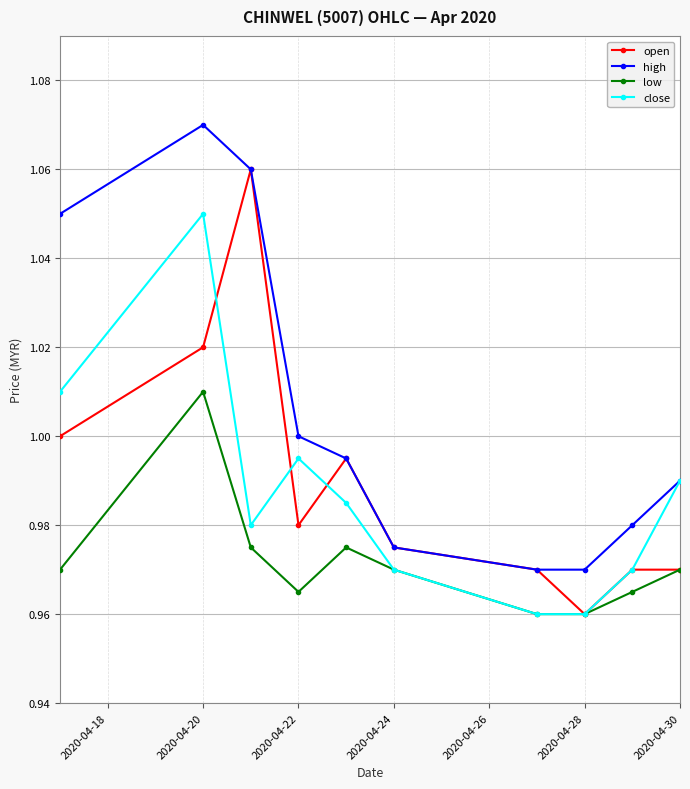

In high, how many points are higher than both neighbors (excluding endpoints)?

1